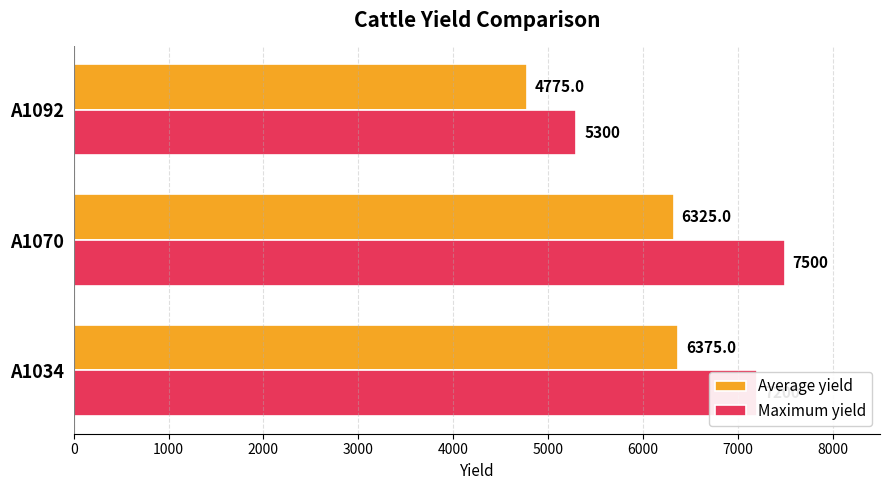

What is the sum of all Maximum yield values?

20000